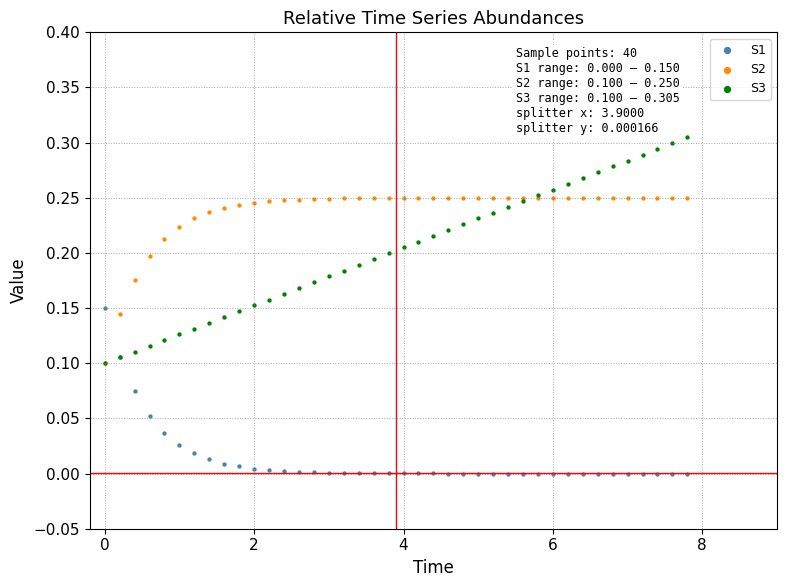

Which series has the largest Y range (max minus min)?

S3